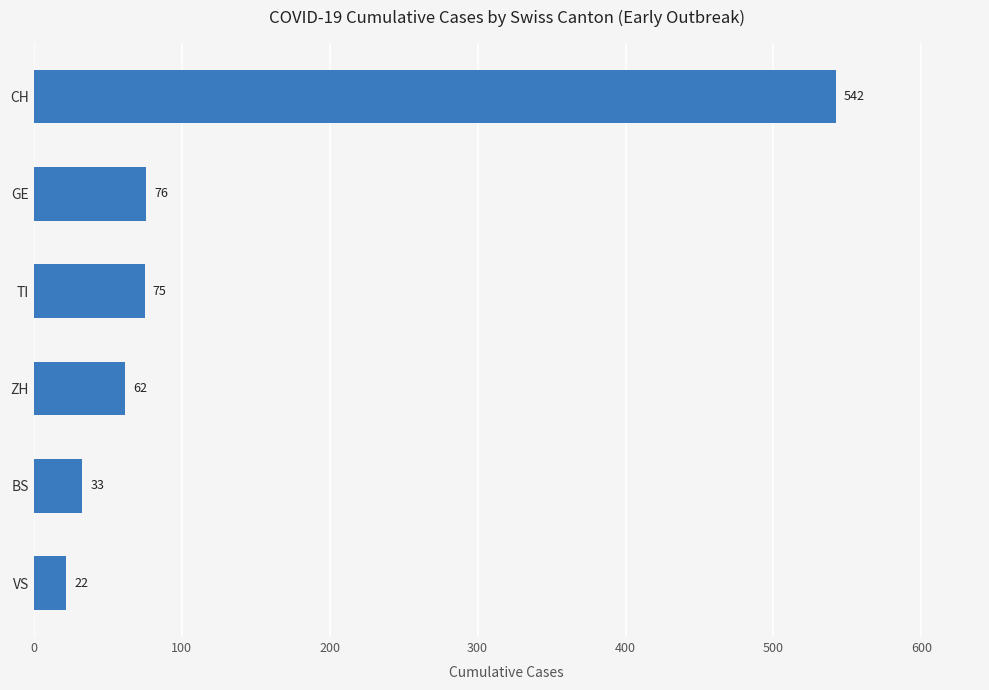

What is the difference between the maximum and minimum values?

520